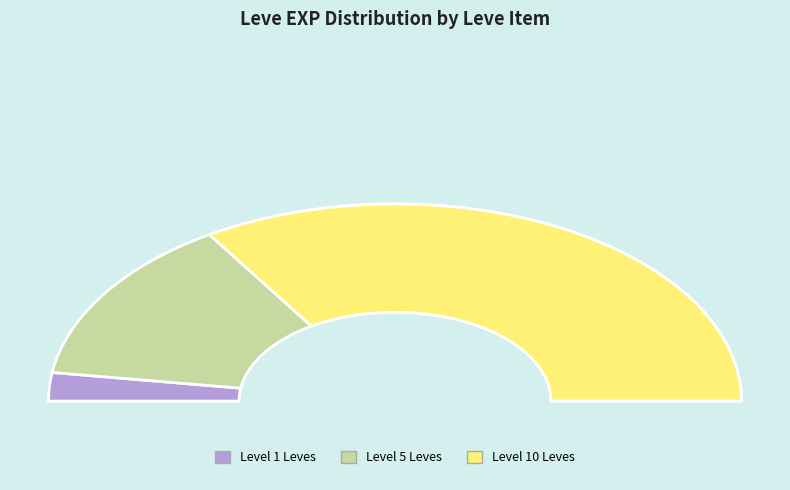

True or false: Bone Necklace accounts for 18% of the total.

False